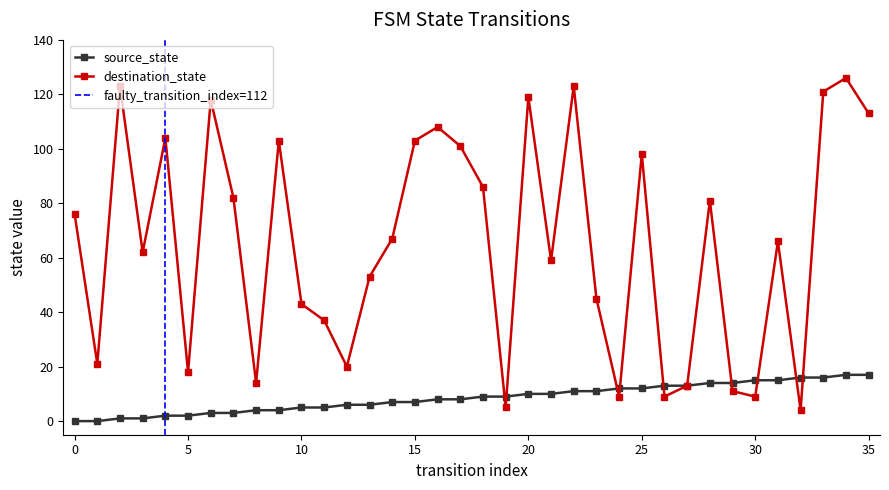

Is it true that source_state equals 0 at 0?

True